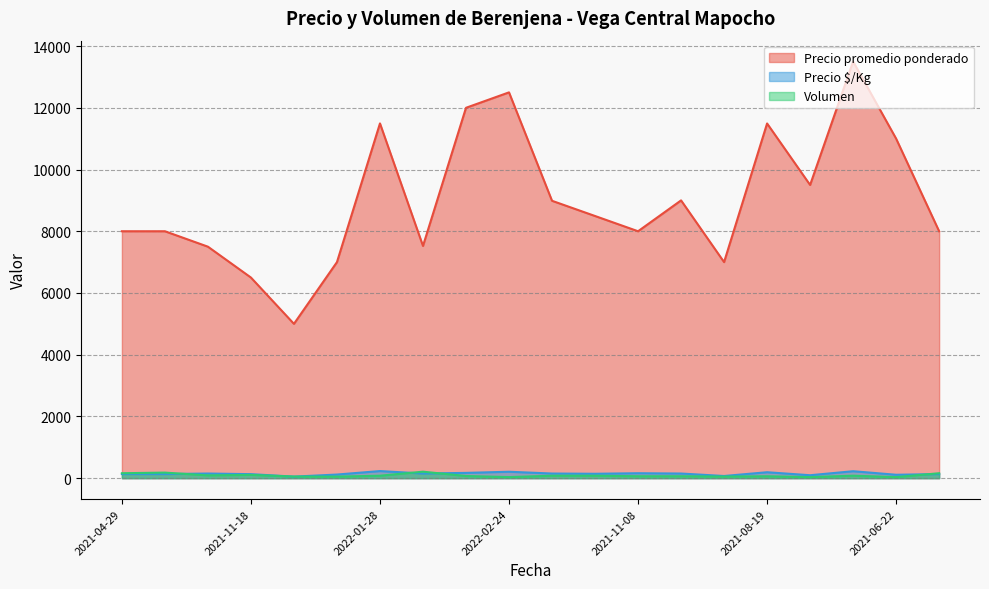

In Volumen, how many points are higher than both neighbors (excluding endpoints)?

5